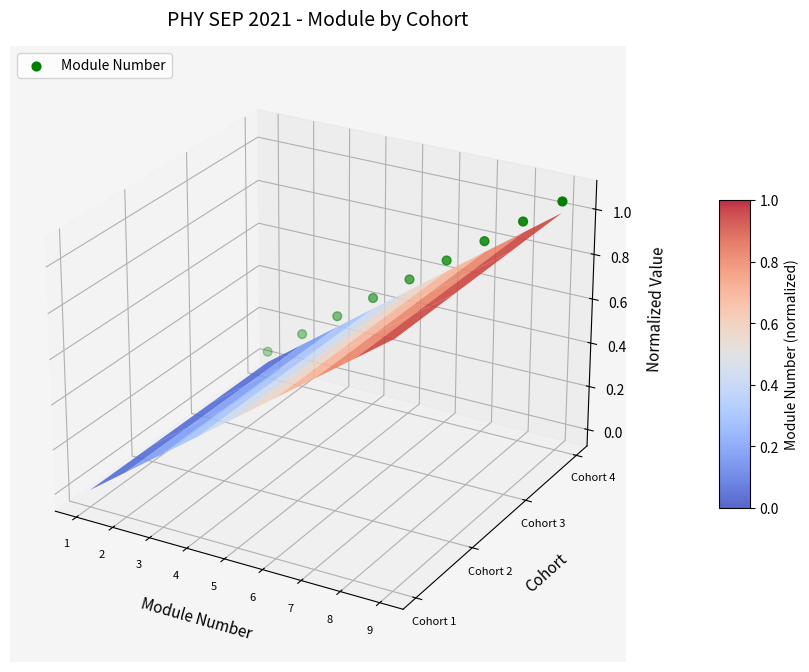

The value at 1 is -0.0. True or false?

True